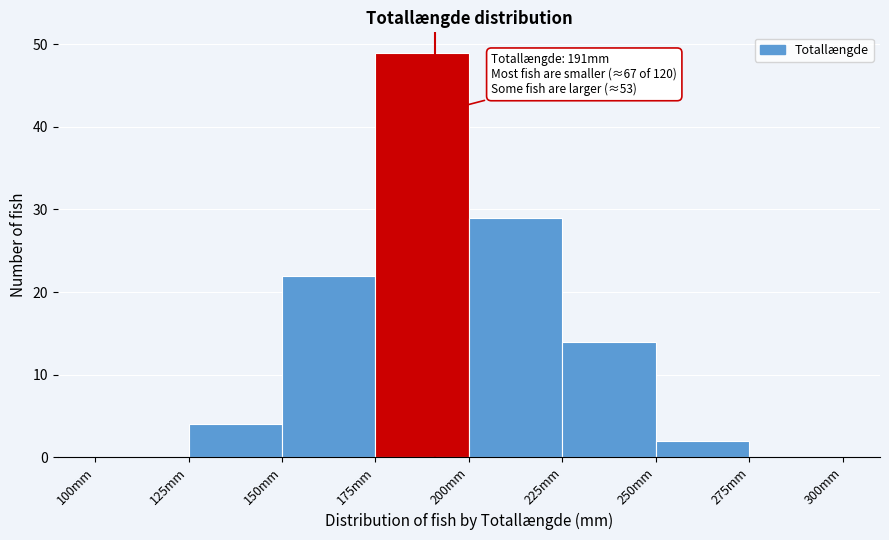

Over which range of the x-axis is the bar tallest?

175 to 200